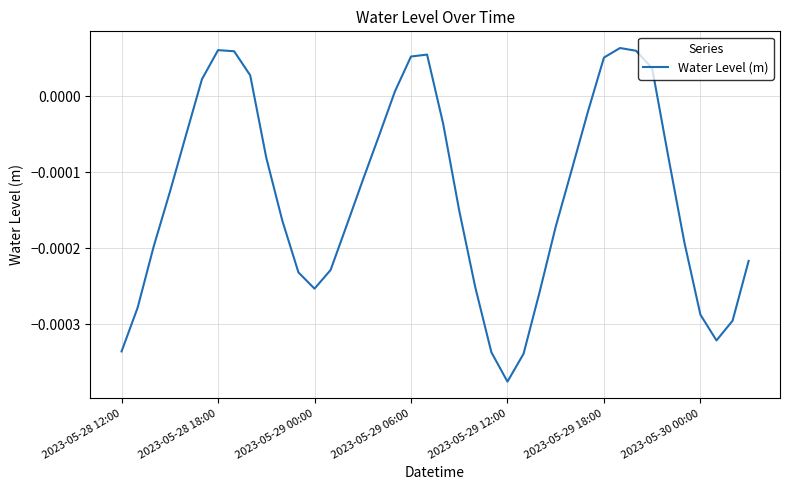

At which category does the chart reach its minimum across all series?

2023-05-29 12:00